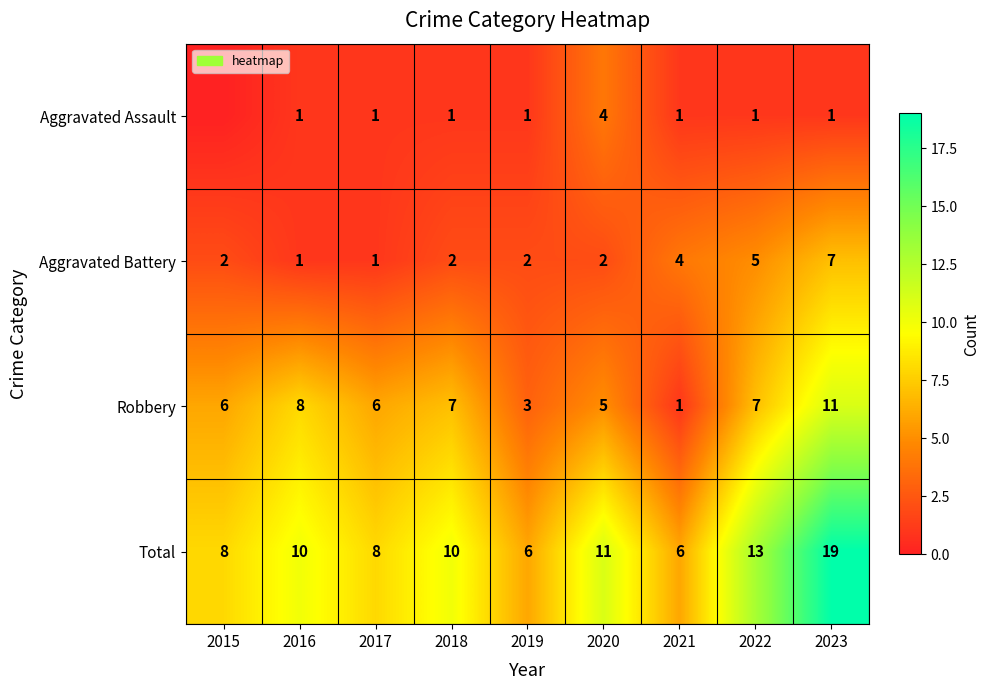

The Aggravated Battery series shows 7 at 2023. True or false?

True